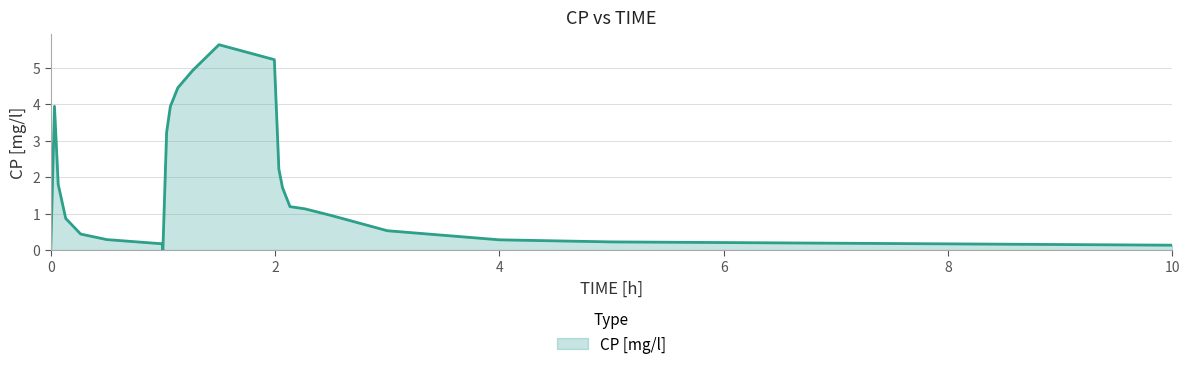

What is the difference between the maximum and minimum values?

5.6